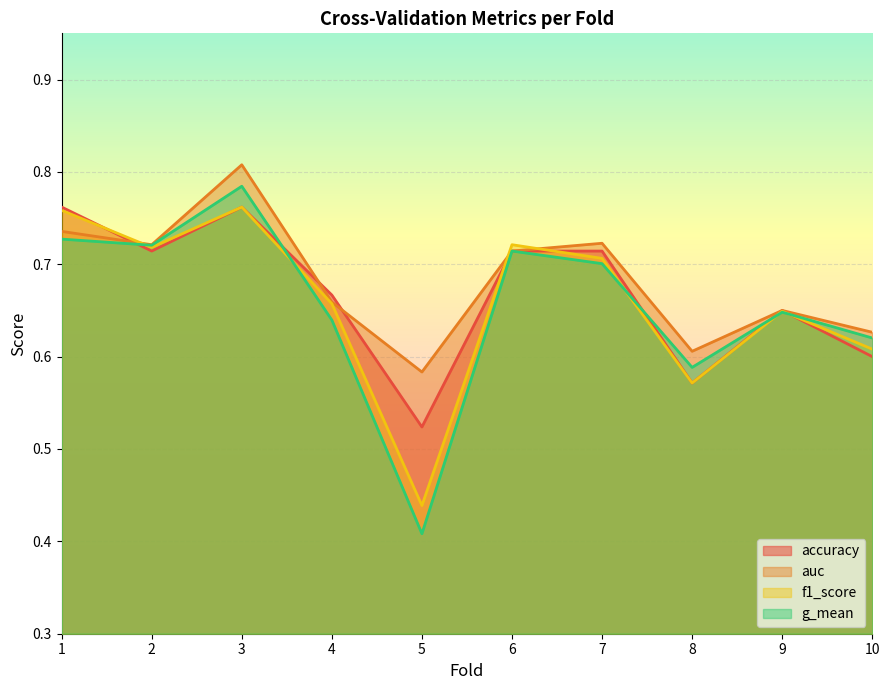

How many interior local valleys does the f1_score series have?

3